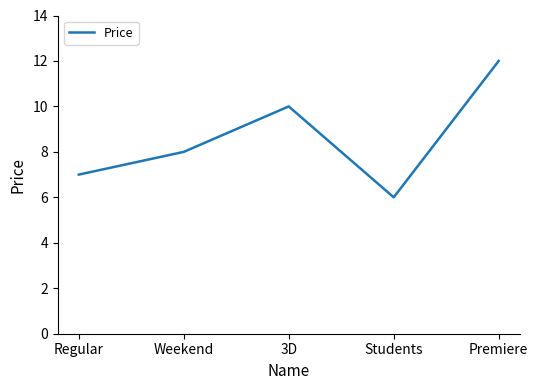

Count the values in the range 7 to 10.

3